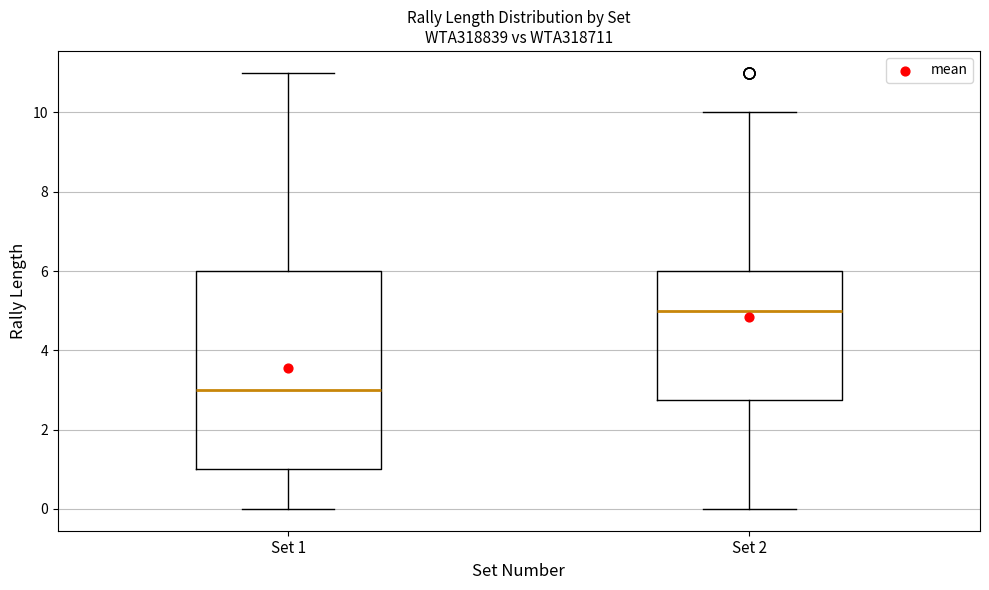

Comparing the boxes themselves (not the whiskers), which one is the tallest?

Set 1